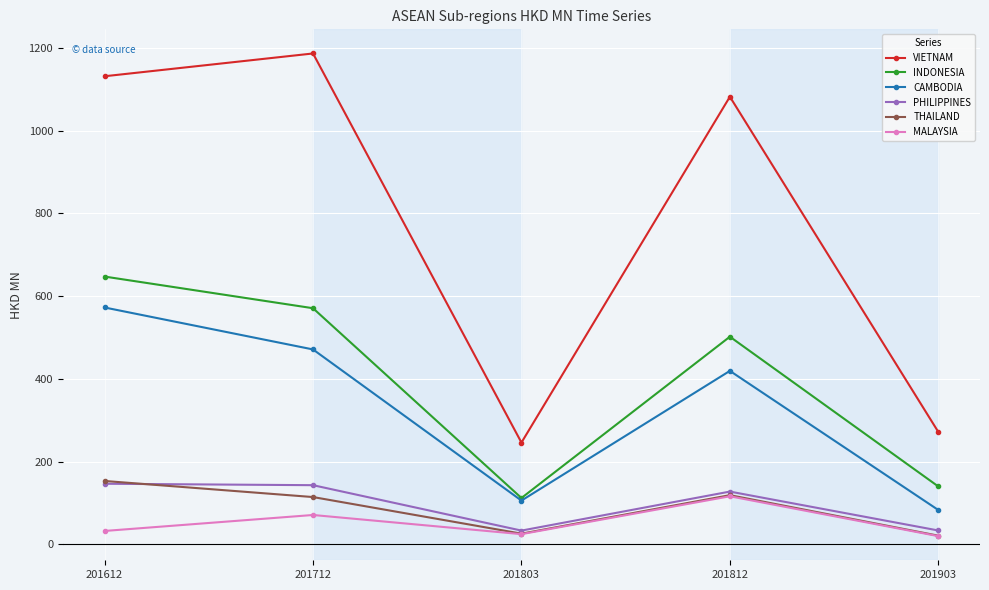

What is the total value across all series at 201803?

547.6